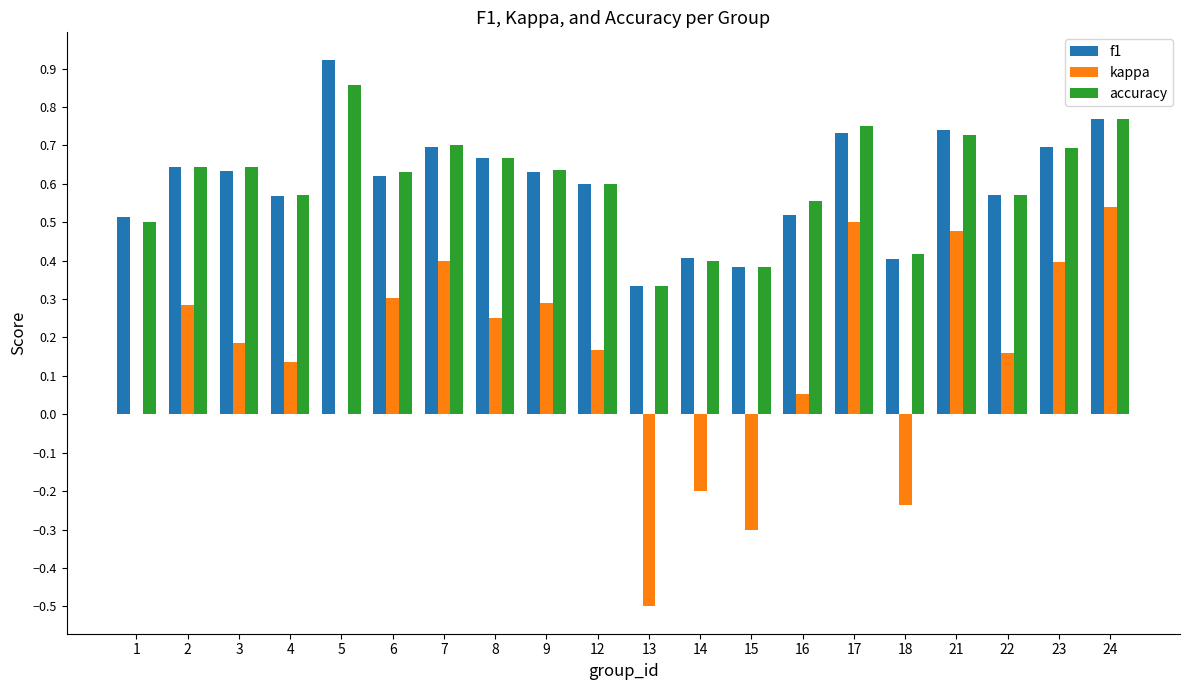

What is the total value across all series at 17?

2.0